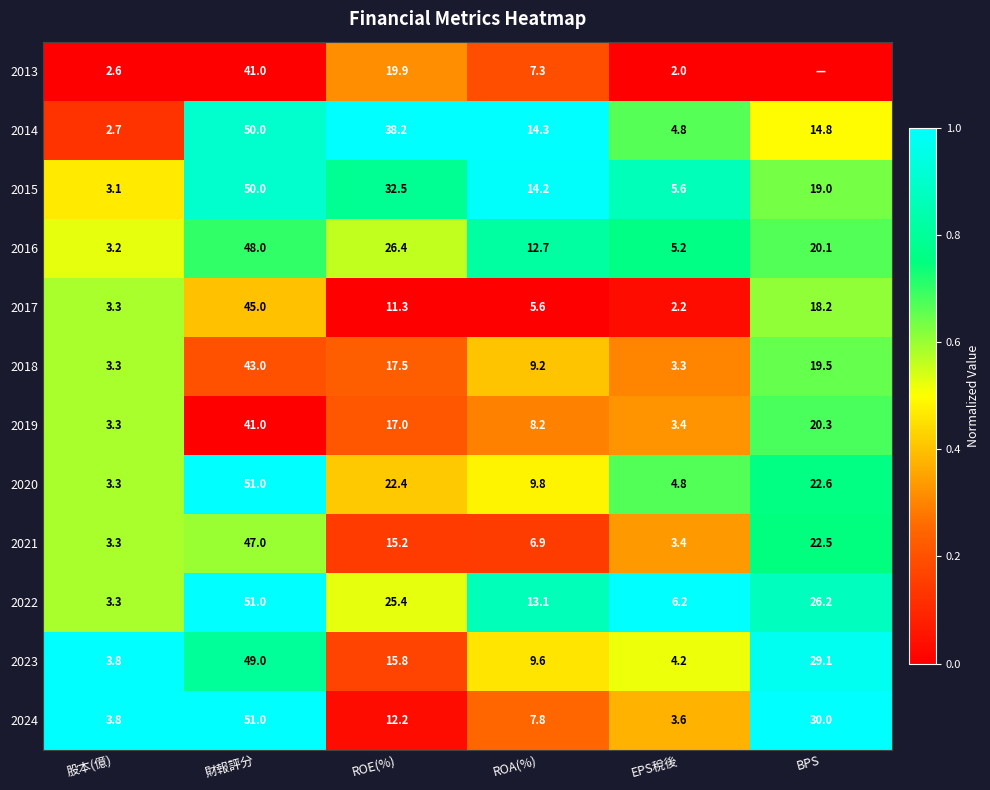

What is the sum of the 2020 values at ROA(%) and ROE(%)?

32.2